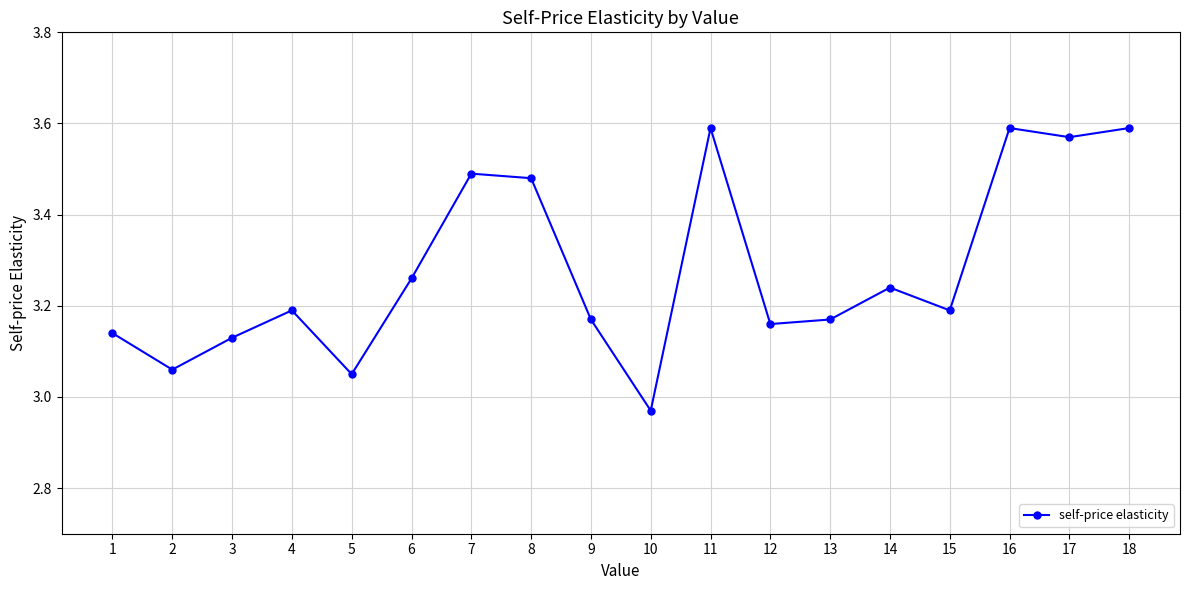

True or false: there are more than 1 points higher than both neighbors.

True